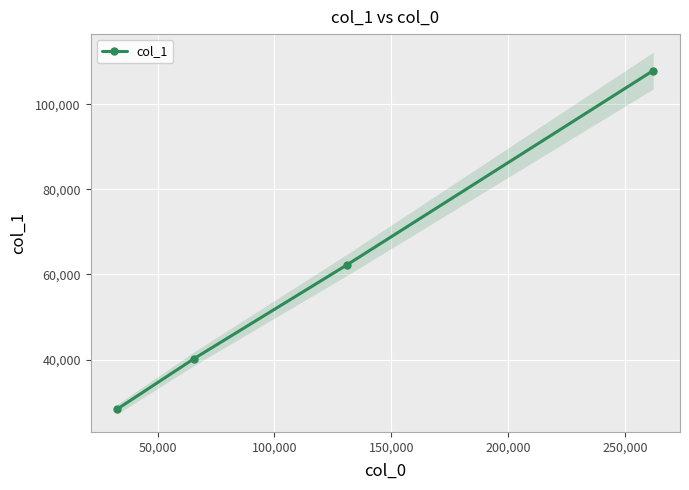

True or false: col_1 has more than 2 interior local peaks.

False